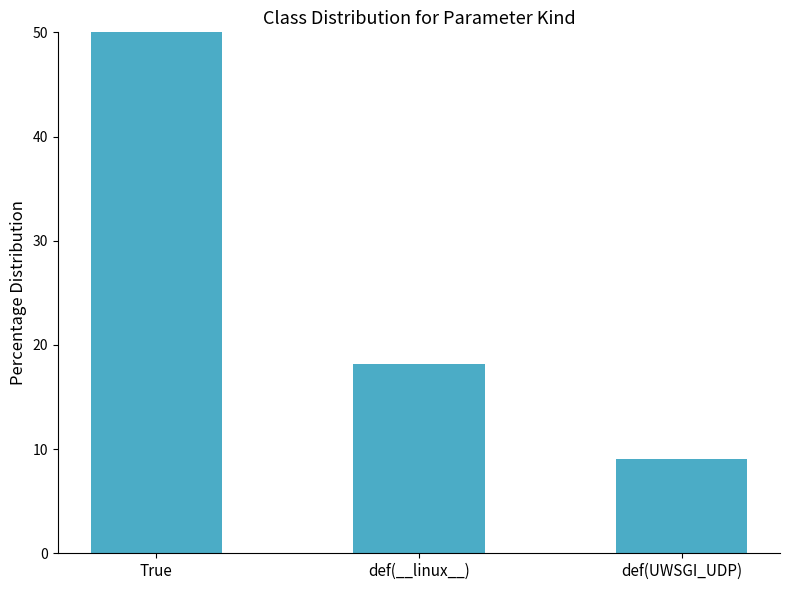

What is the average value?

33.3